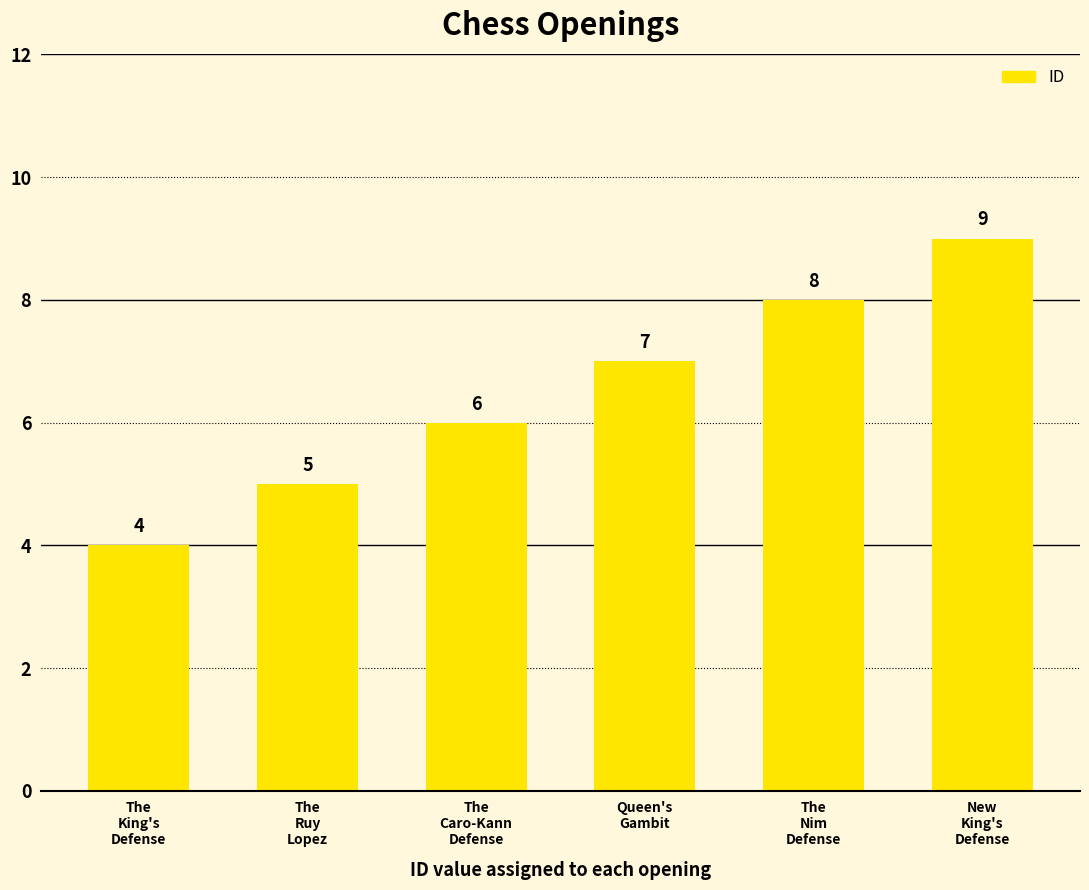

Which label corresponds to the smallest value in the chart?

The
King's
Defense